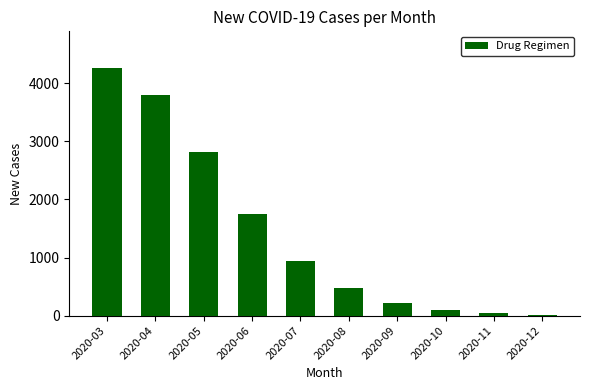

Is it true that the value at 2020-06 is 2792?

False